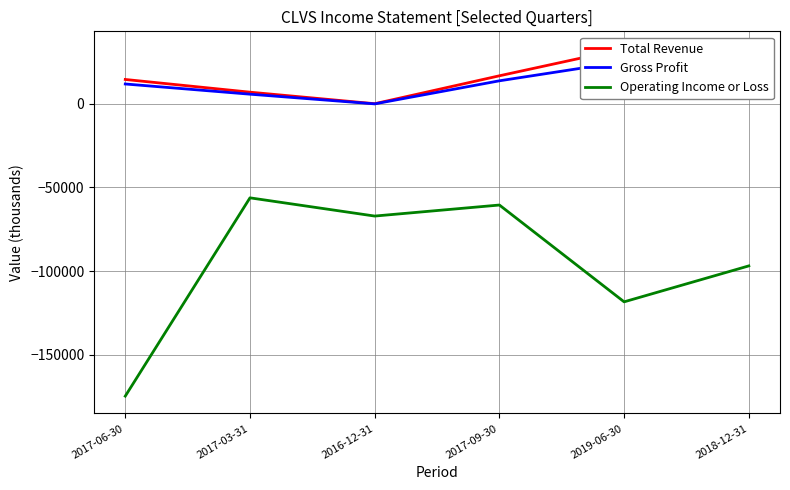

Which series has the widest spread of values?

Operating Income or Loss